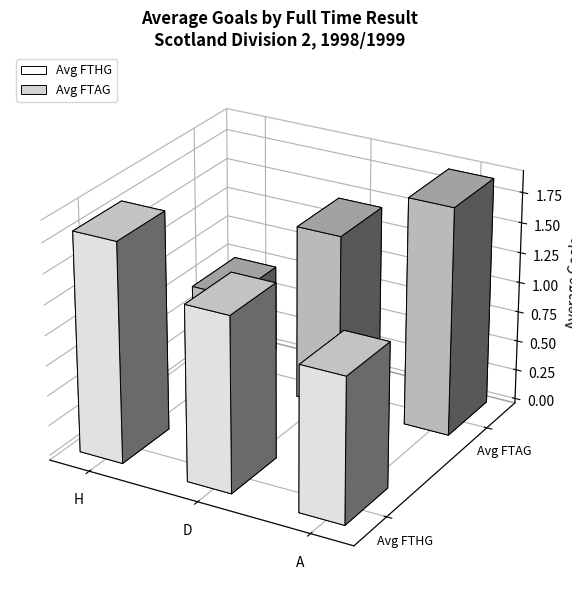

What position from the left is A?

3